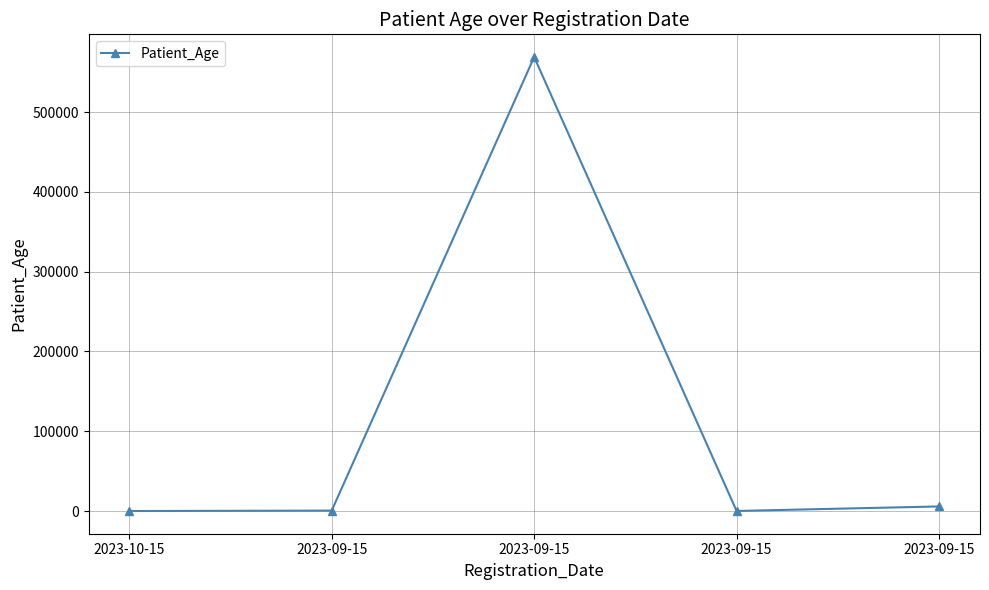

The value at 2023-09-15 is 5789. True or false?

True